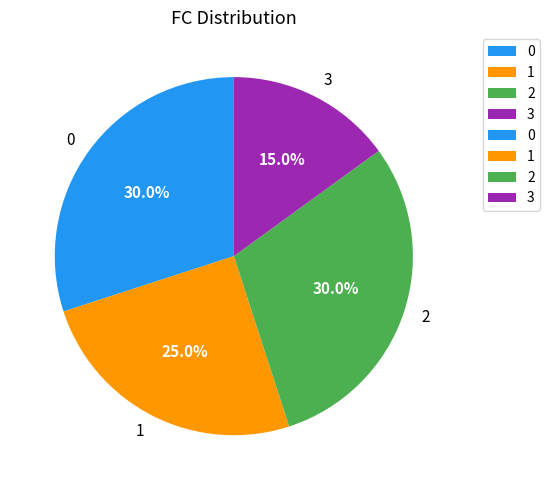

To the nearest percent, what is the difference between the largest and smallest slice percentages?

15%